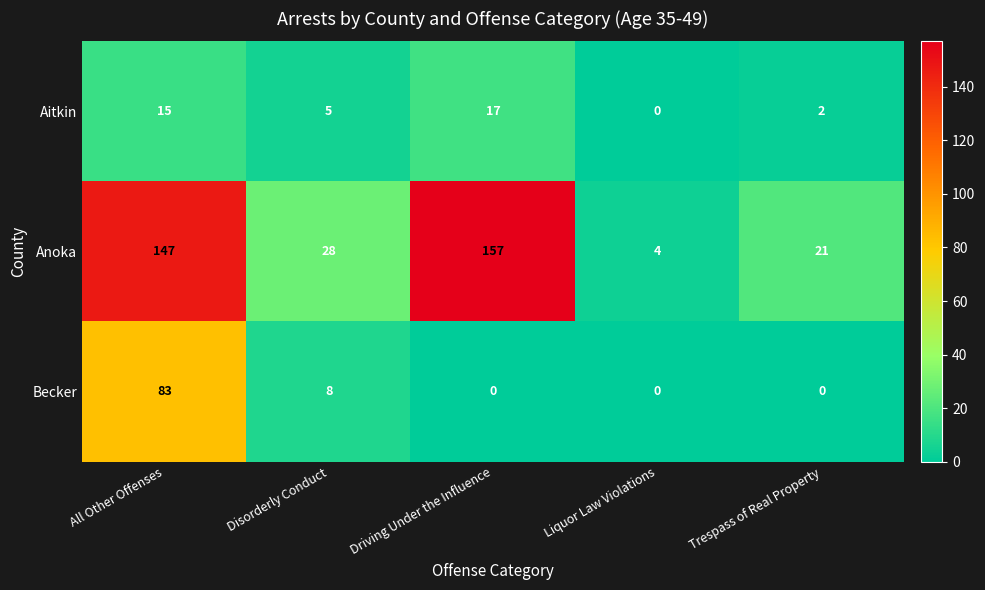

Count the Aitkin values in the range 2 to 15.

3